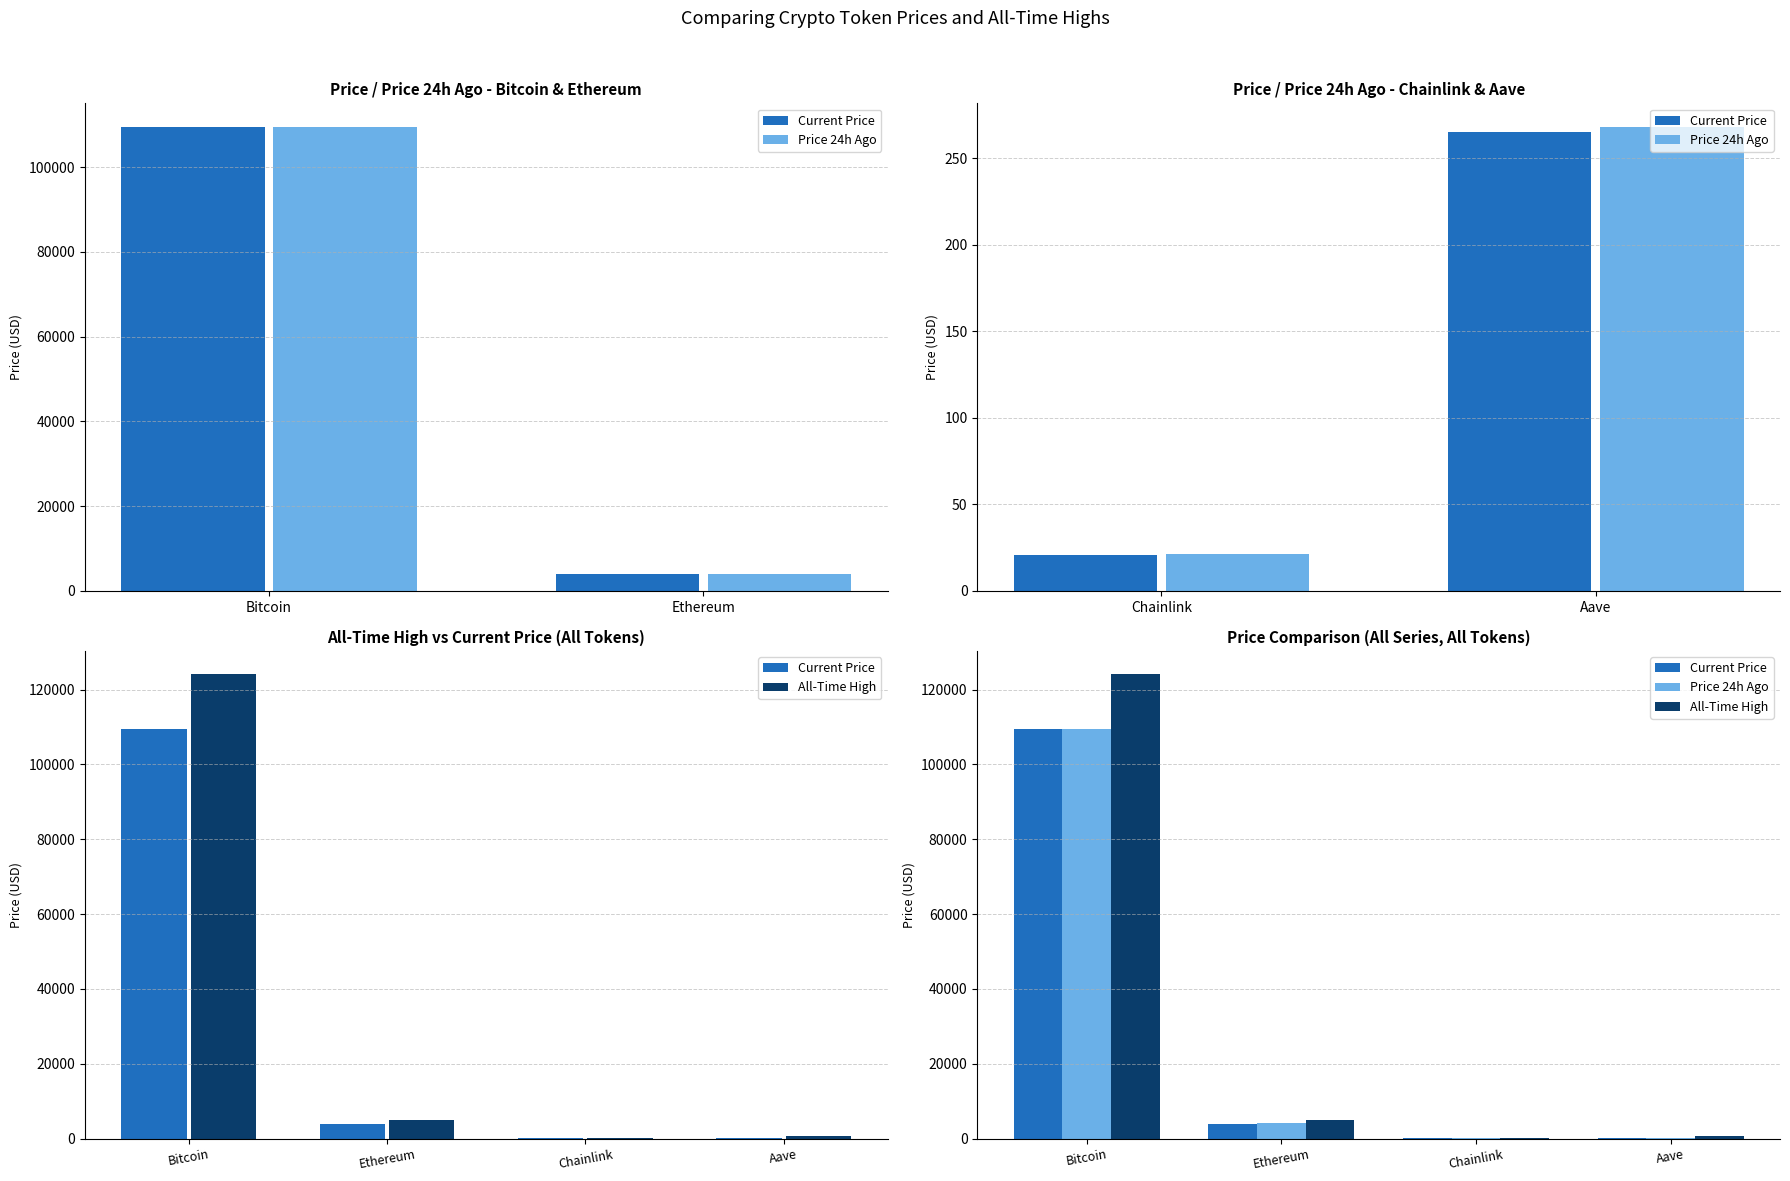

True or false: Current Price has a value of 161592.0 at Bitcoin.

False